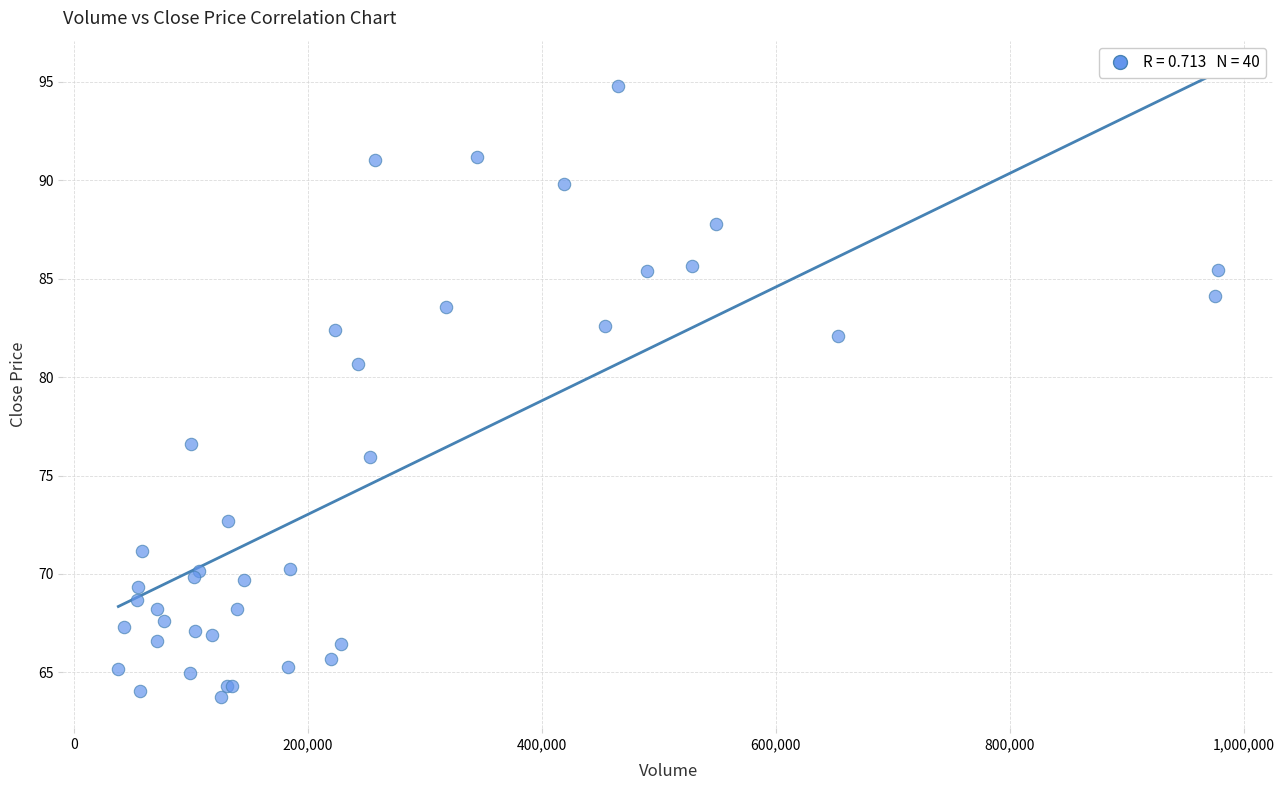

What Y value in the scatter plot is closest to 79?

80.7